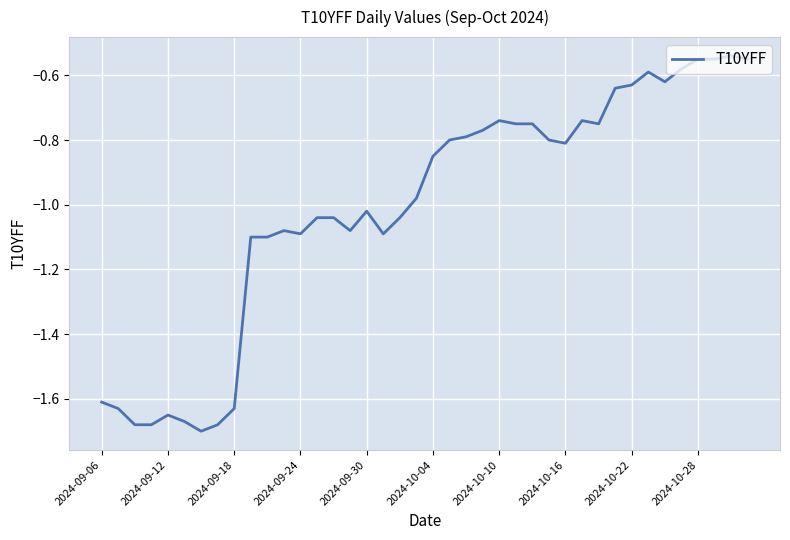

Reading left to right, transcribe all the data shown in this chart.

-1.6	-1.6	-1.7	-1.7	-1.6	-1.7	-1.7	-1.7	-1.6	-1.1	-1.1	-1.1	-1.1	-1.0	-1.0	-1.1	-1.0	-1.1	-1.0	-1.0	-0.8	-0.8	-0.8	-0.8	-0.7	-0.8	-0.8	-0.8	-0.8	-0.7	-0.8	-0.6	-0.6	-0.6	-0.6	-0.6	-0.6	-0.6	-0.5	-0.6